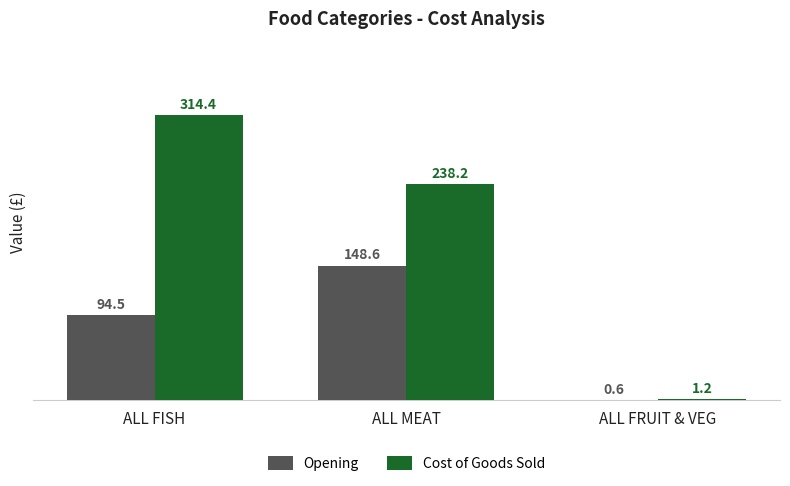

Is the value of Cost of Goods Sold at ALL FISH greater than the value of Opening at ALL FISH?

Yes